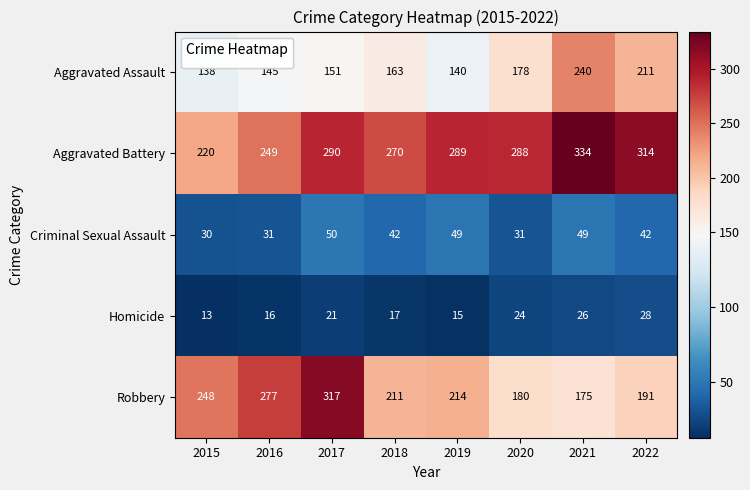

Which series has the largest range (max minus min)?

Robbery